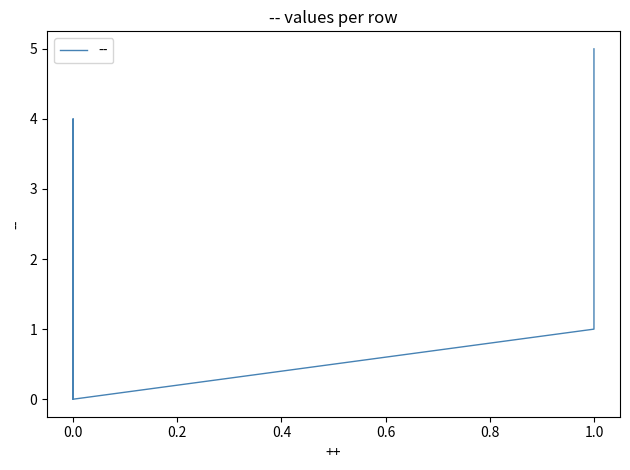

List the labels in order of value, largest first.

4, 2, 1, 1, 1, 1, 0, 0, 0, 0